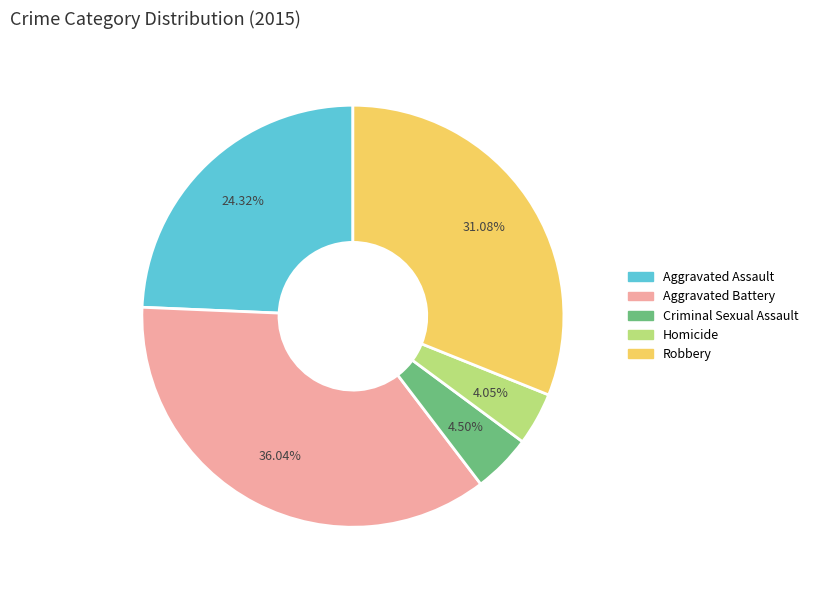

Between Aggravated Assault and Criminal Sexual Assault, which is larger?

Aggravated Assault